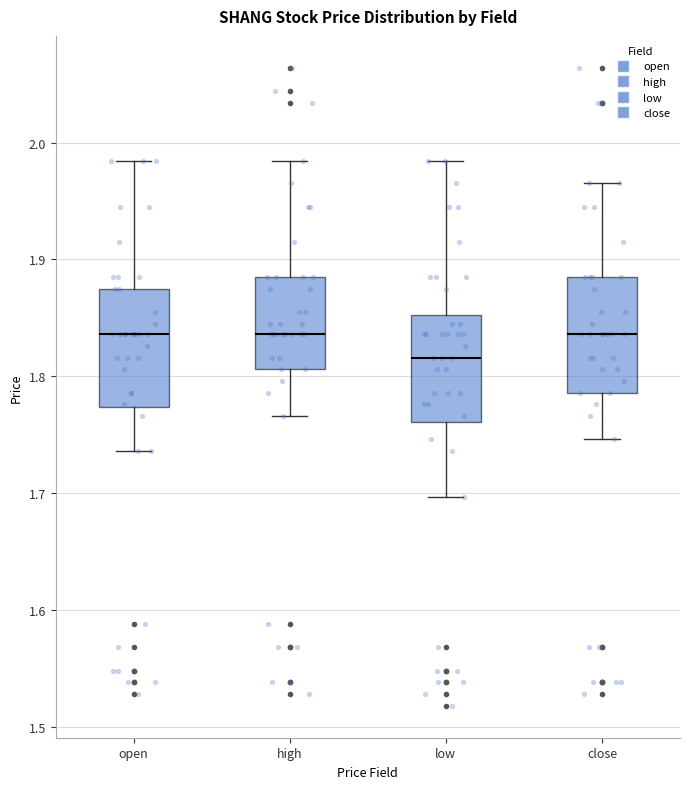

Which box's median line is the lowest?

low